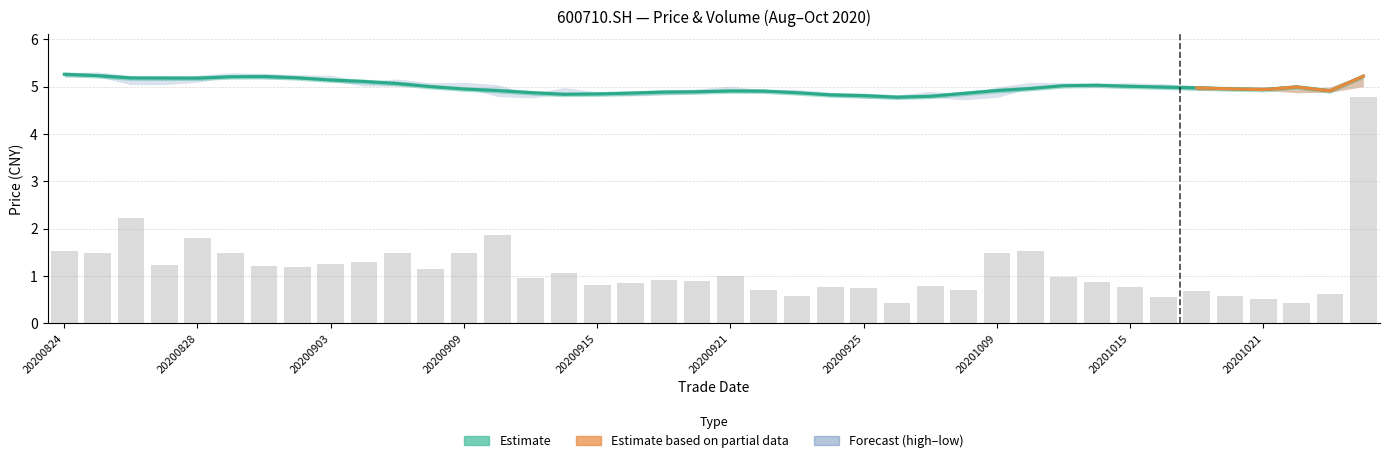

What is the sum of the close (smoothed) values at 34 and 10?

10.0